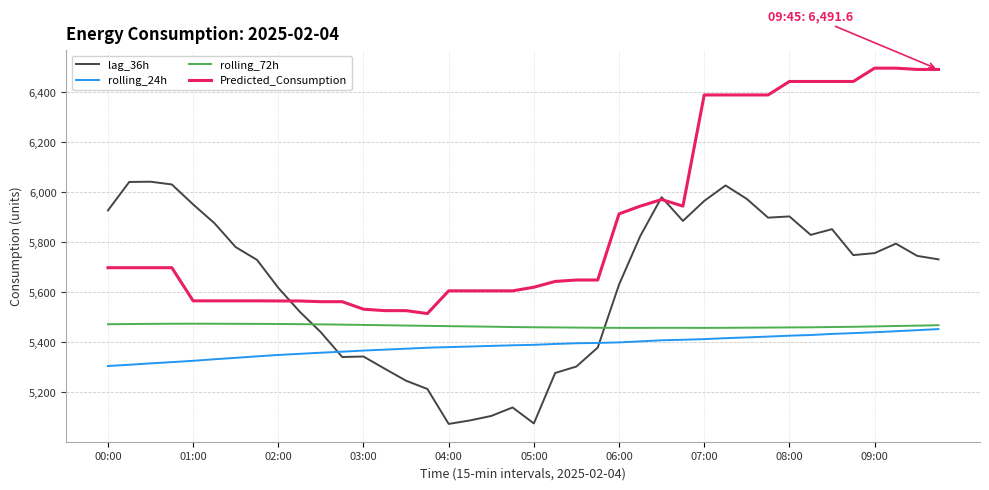

True or false: rolling_72h and lag_36h cross at least once.

True